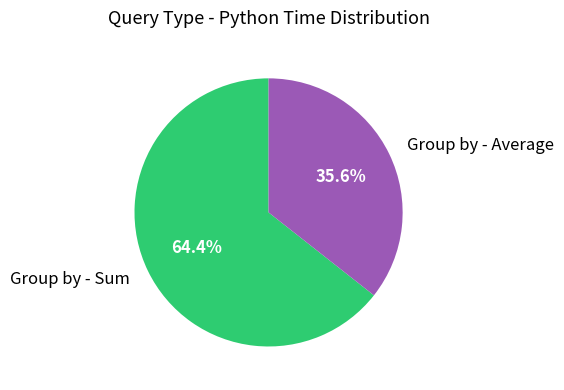

What is the total percentage of Group by - Sum and Group by - Average?

100.0%